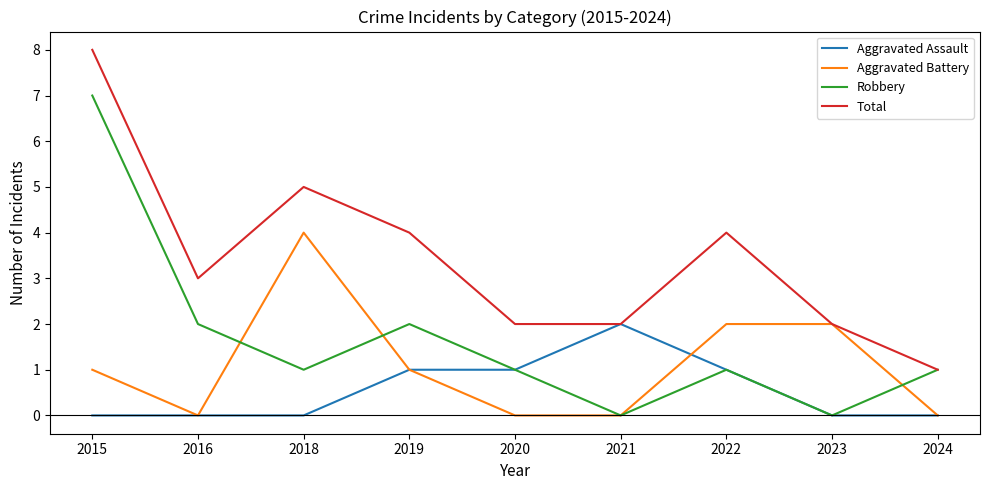

Reading left to right, extract all data points from this chart.

Aggravated Assault: 0	0	0	1	1	2	1	0	0
Aggravated Battery: 1	0	4	1	0	0	2	2	0
Robbery: 7	2	1	2	1	0	1	0	1
Total: 8	3	5	4	2	2	4	2	1